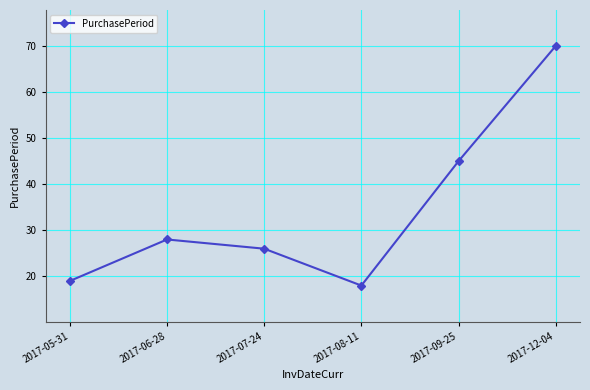

What is the value of the 2nd point from the left?

28